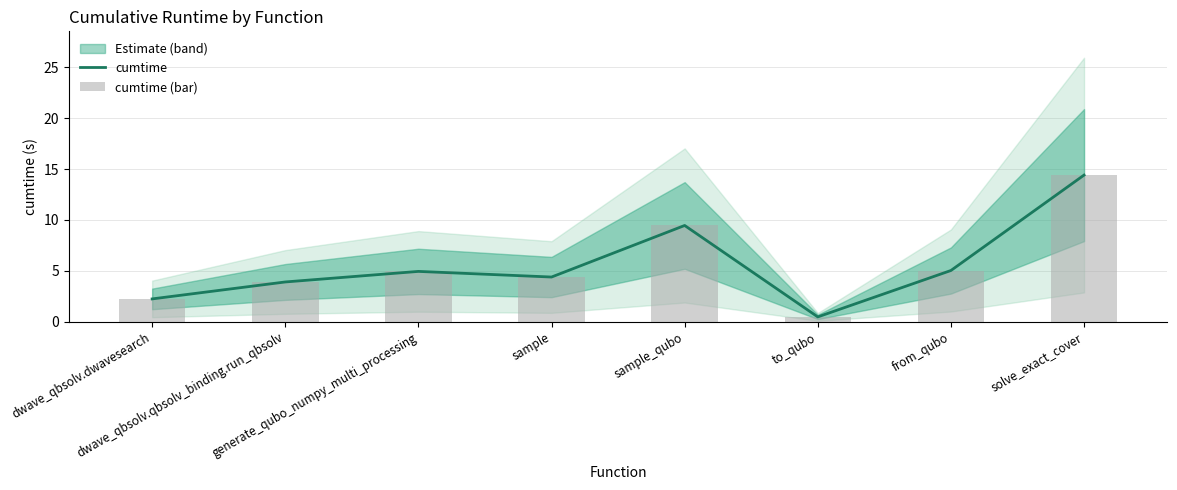

Where is cumtime (bar) nearest to the value 7?

from_qubo